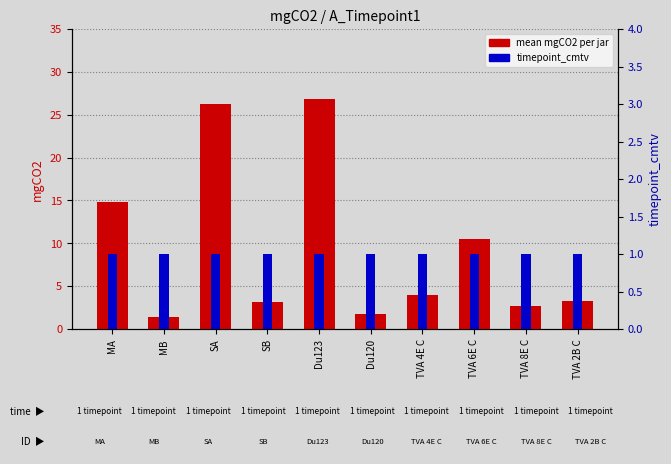

What is the label of the 9th bar from the right?

MB